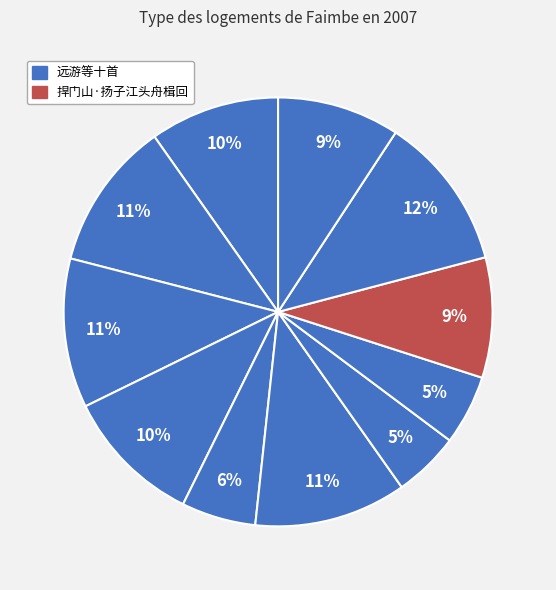

How many segments does this pie chart have?

11